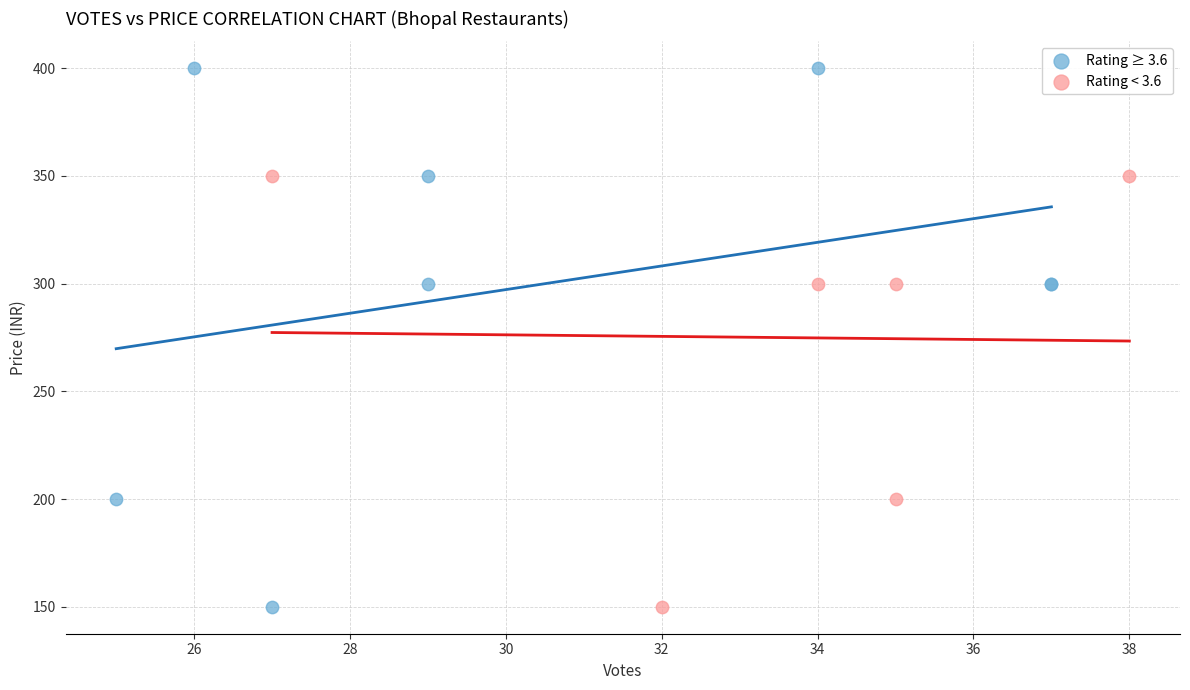

Which series has the widest spread of Y values?

Rating ≥ 3.6